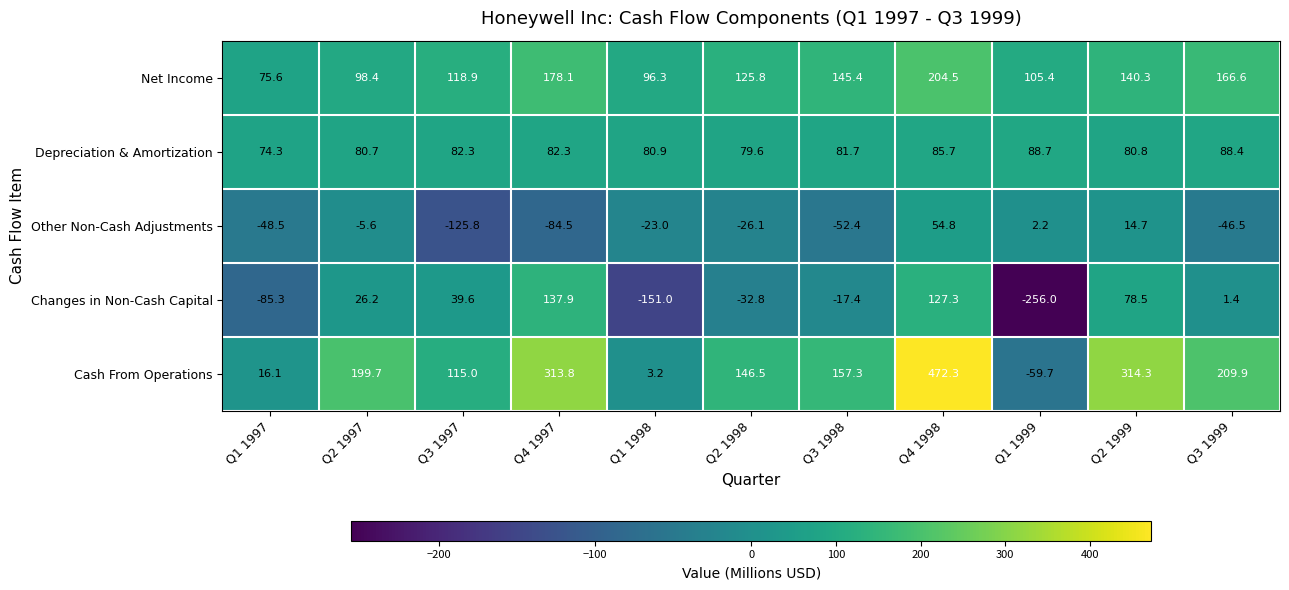

What is the sum of all Other Non-Cash Adjustments values?

-340.7